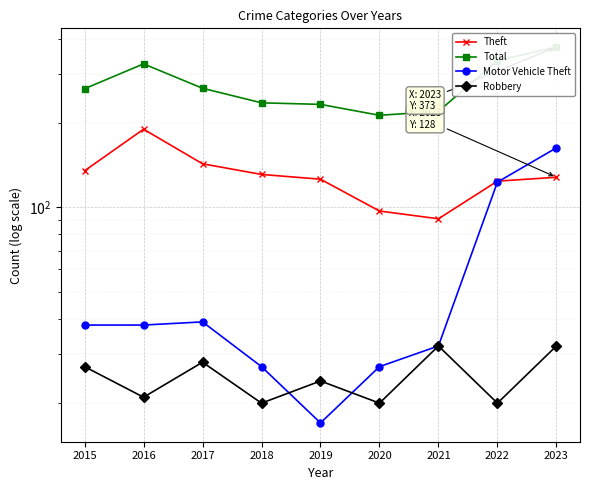

What is the approximate value of Motor Vehicle Theft at 2015, to the nearest 50?

50